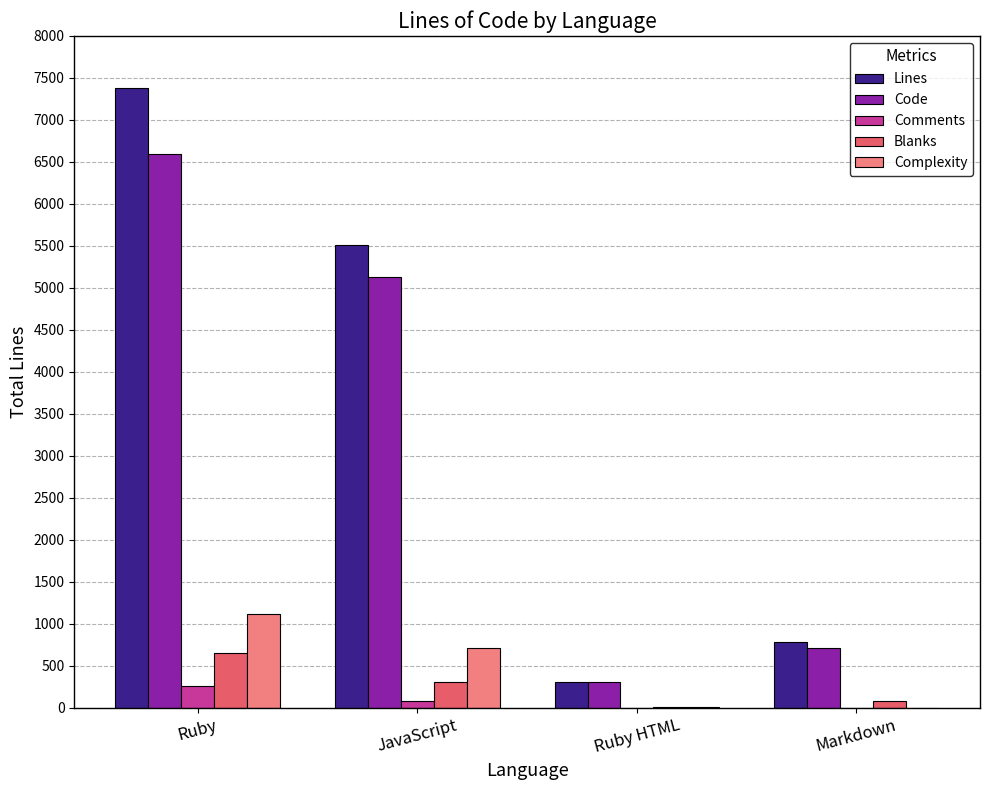

At which label is Complexity closest to 559?

JavaScript